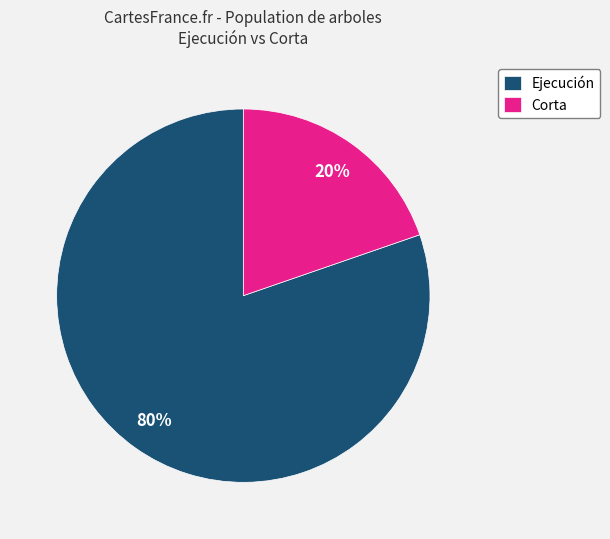

Is there any slice that represents more than half of the pie?

Yes